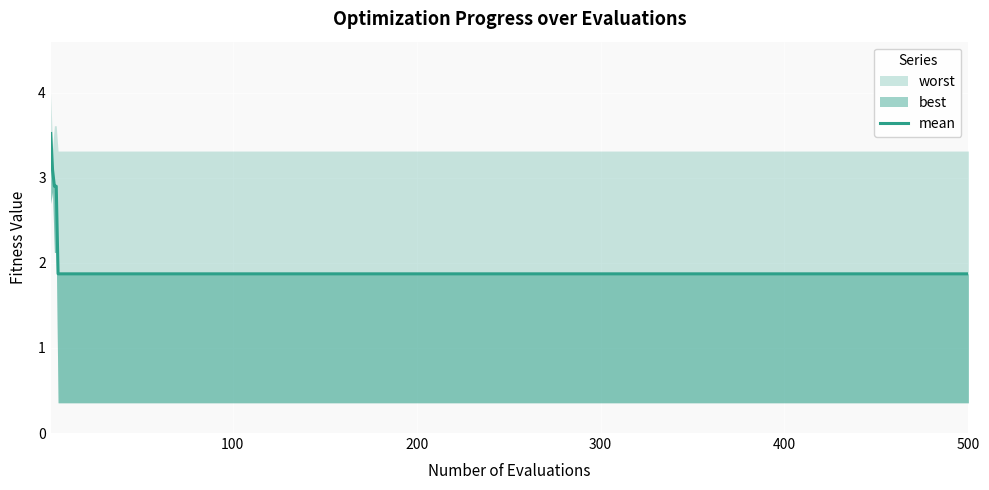

What is the label of the 11th point from the right?

300